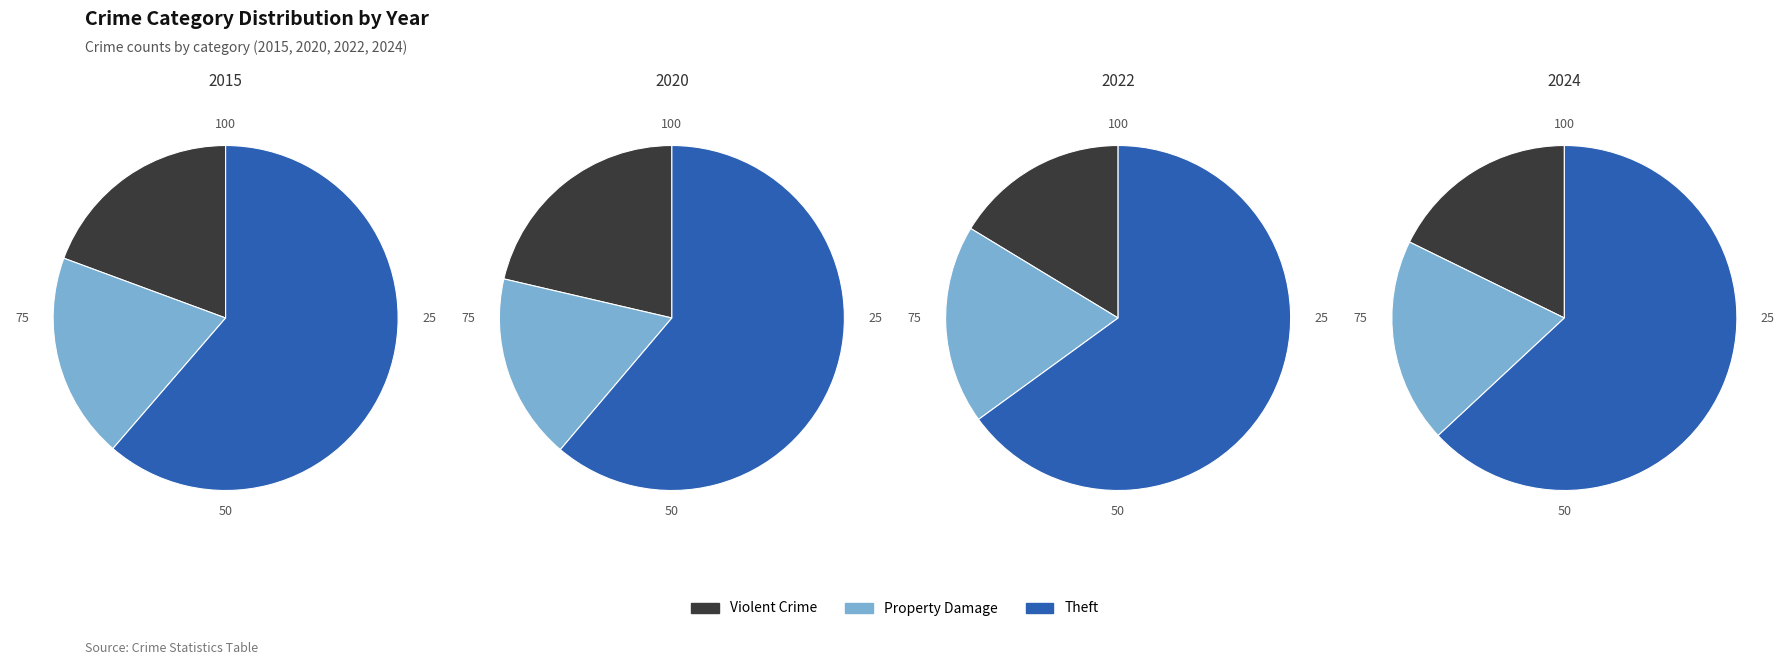

Which category accounts for the majority?

Theft